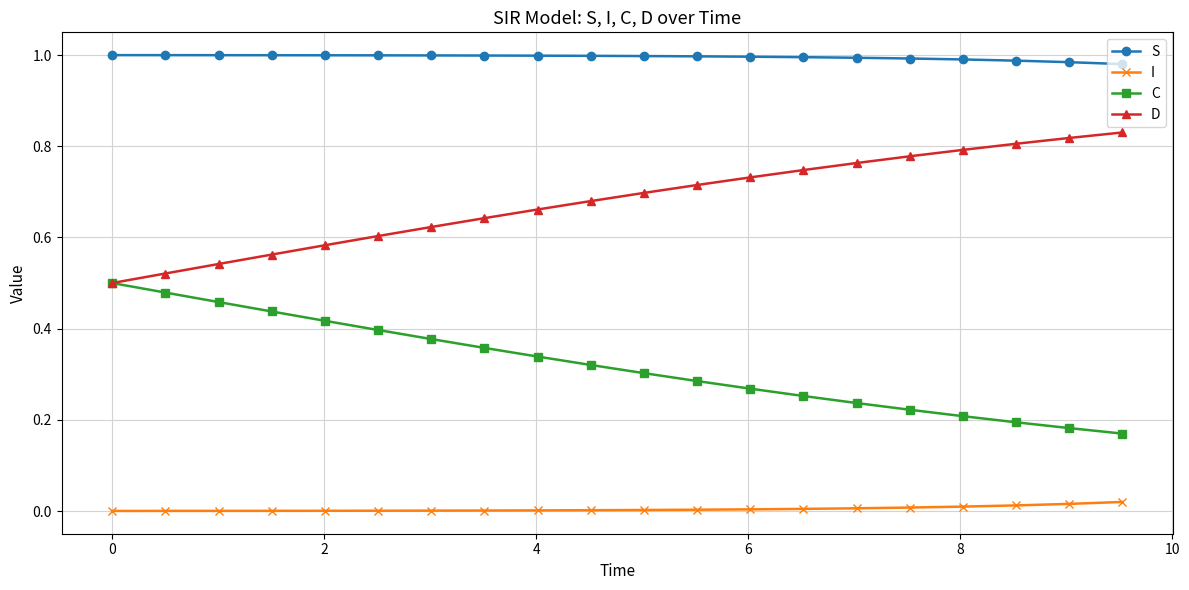

Which series has the largest total across all categories?

S